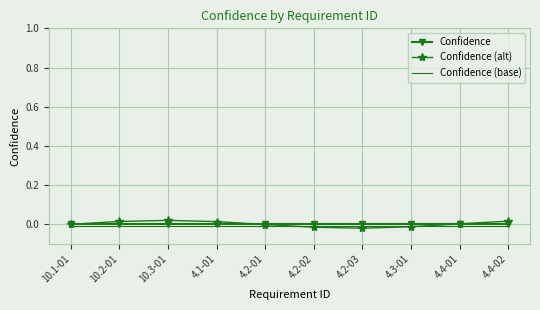

True or false: Confidence (base) has a value of -0.0 at 4.4-01.

True